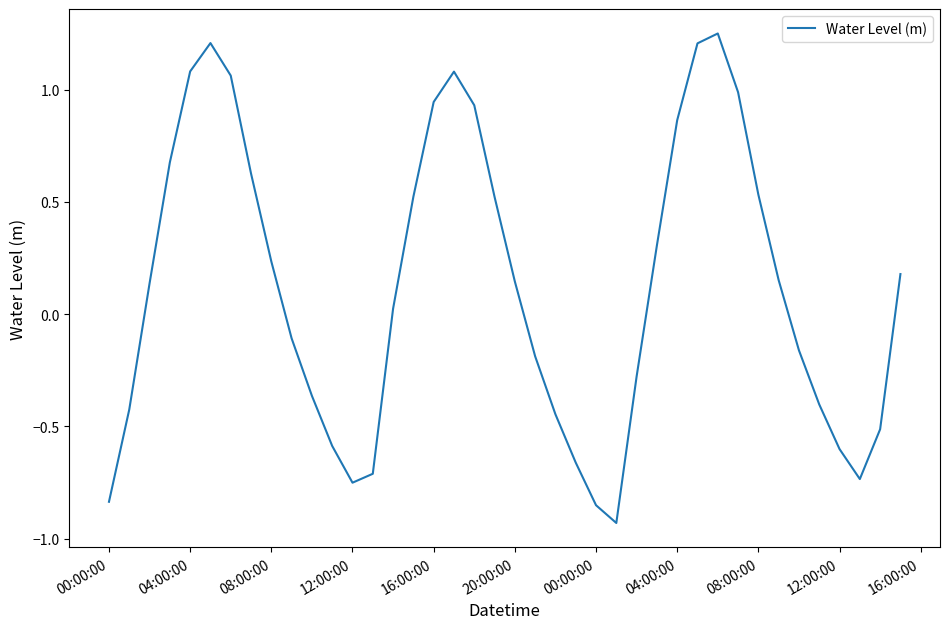

How many values are below 0?

18